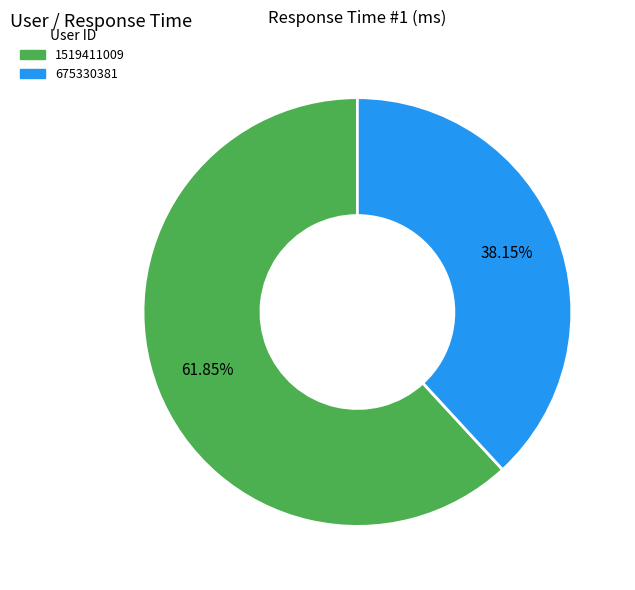

What is the ratio of the value at 675330381 to the value at 1519411009?

0.6